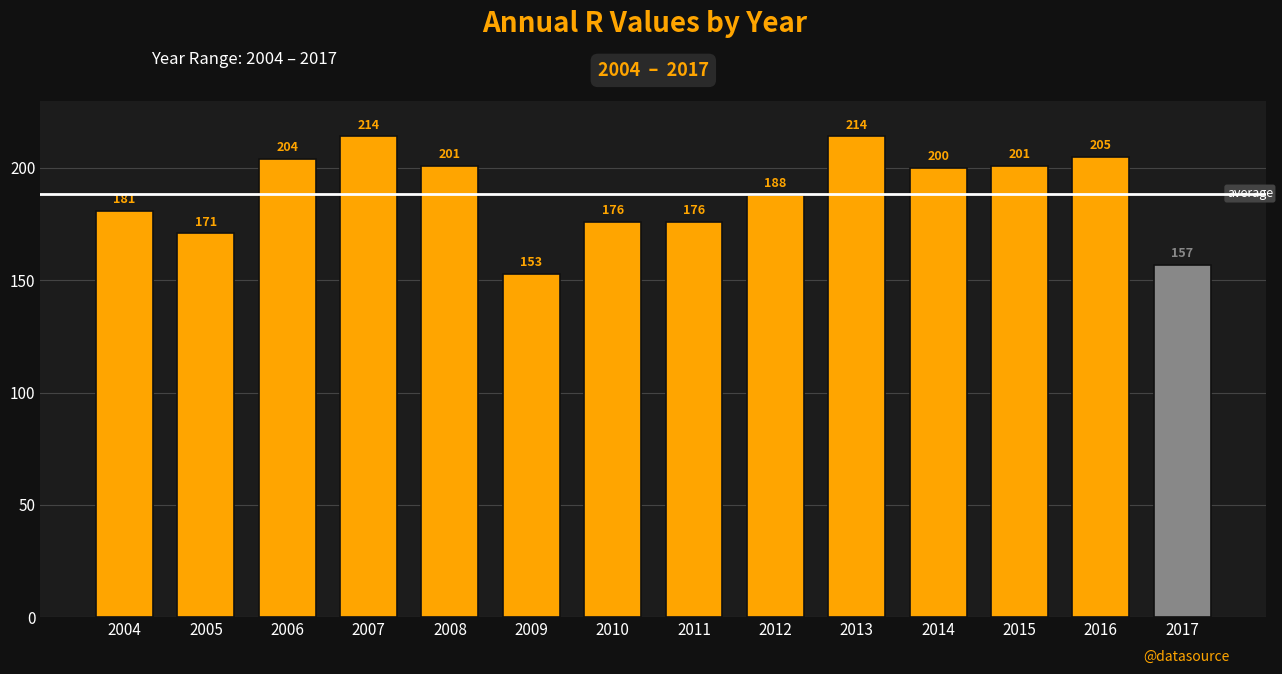

Which label corresponds to the largest value in the chart?

2007